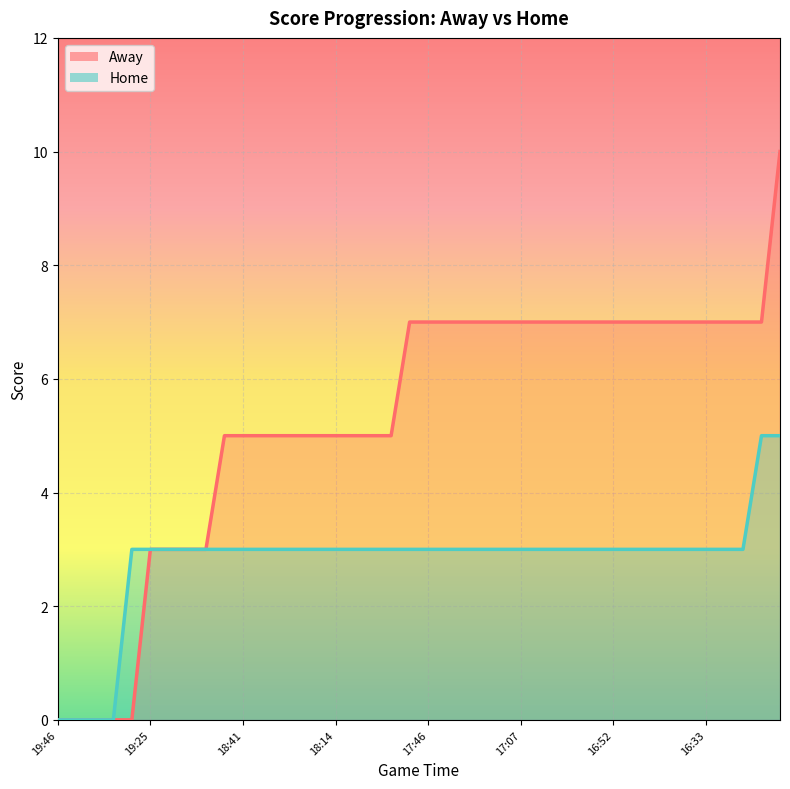

Which category has the highest value across all series?

15:57